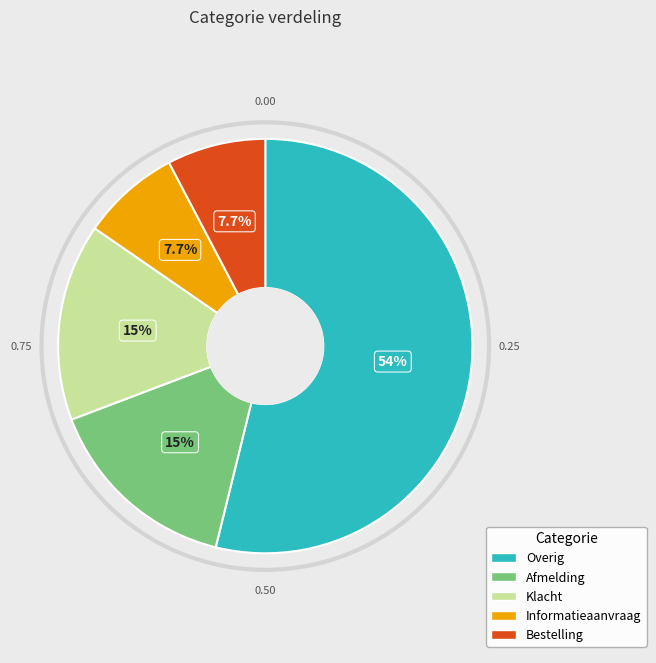

How many slices are in this pie chart?

5